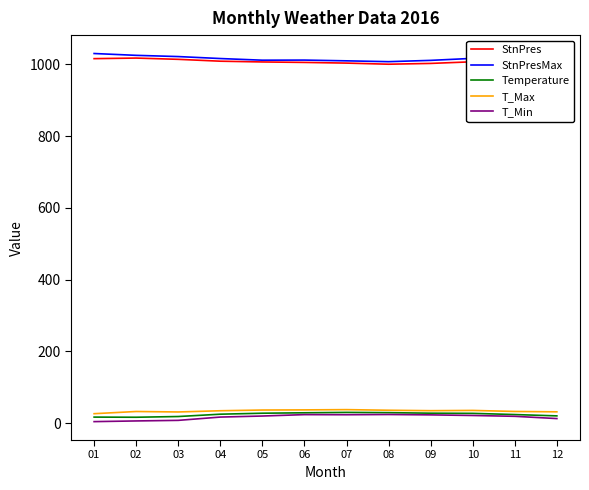

True or false: StnPres and Temperature intersect in this chart.

False